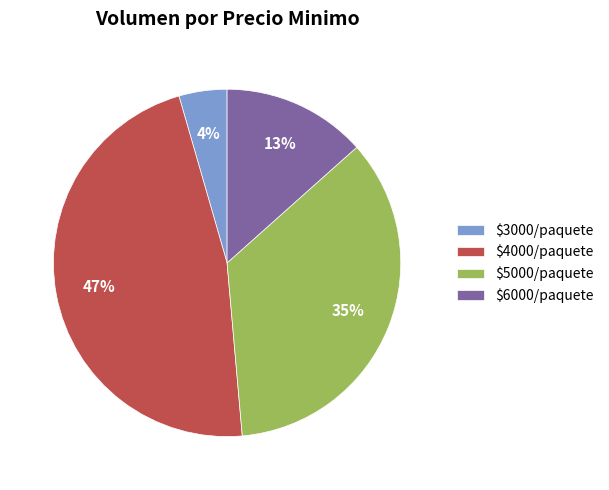

Is it true that $4000/paquete is 61% of the pie?

False